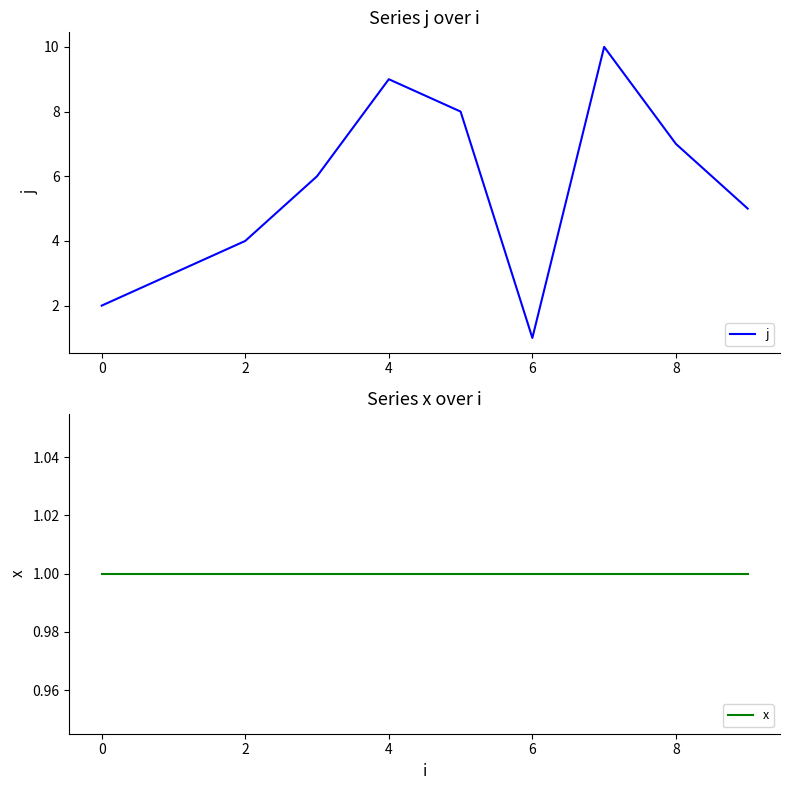

Is it true that j equals 2 at 0?

True